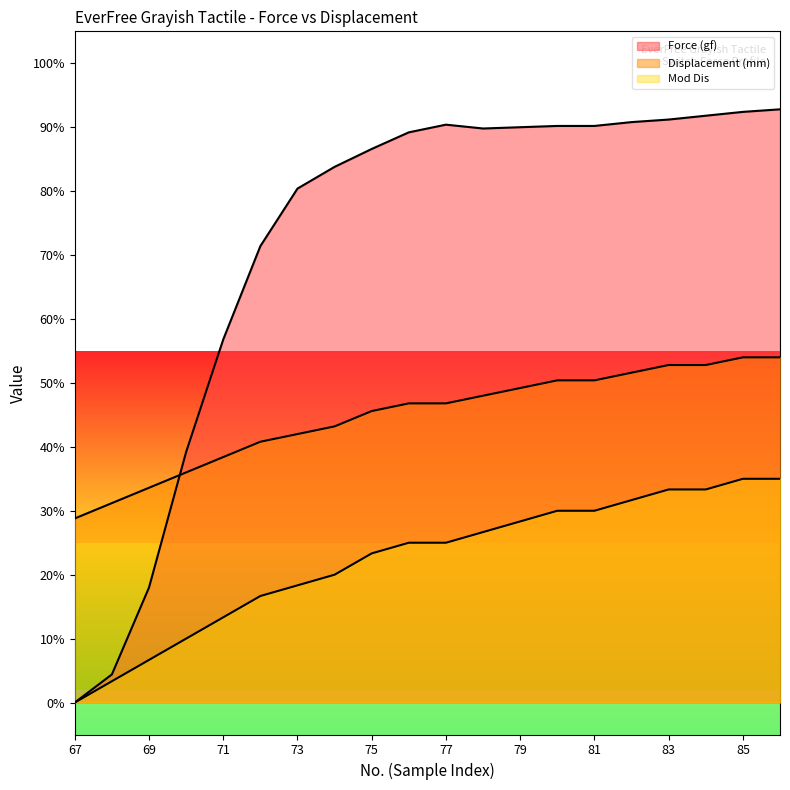

True or false: Displacement (mm) has more than 0 points higher than both neighbors.

False